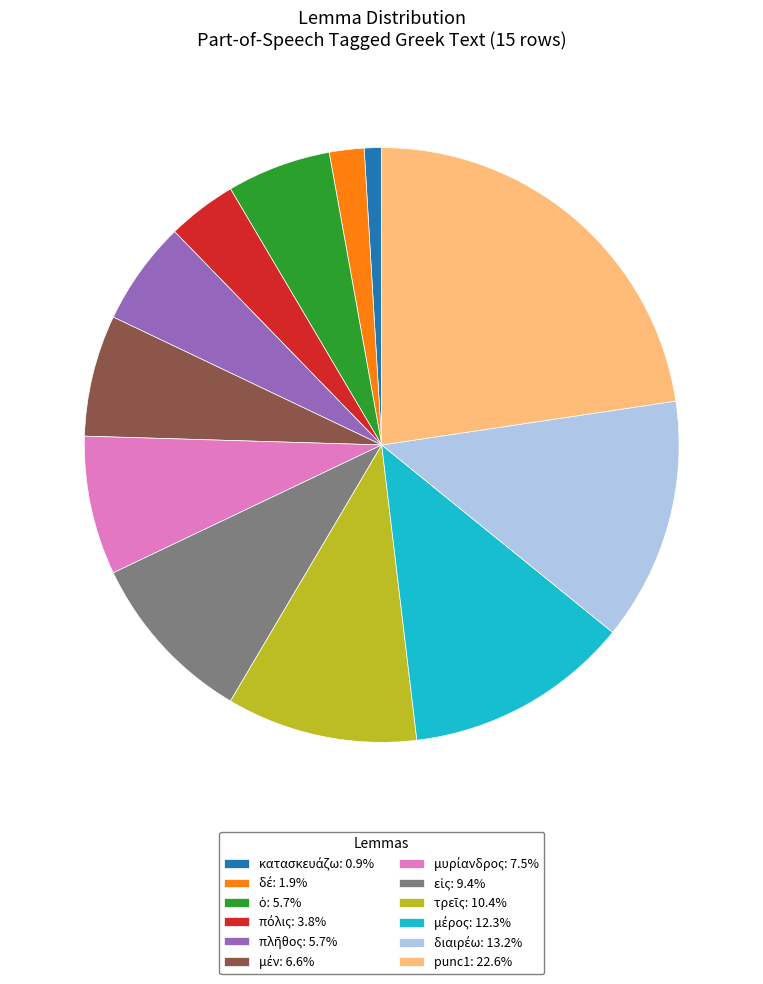

Does any single category account for the majority?

No